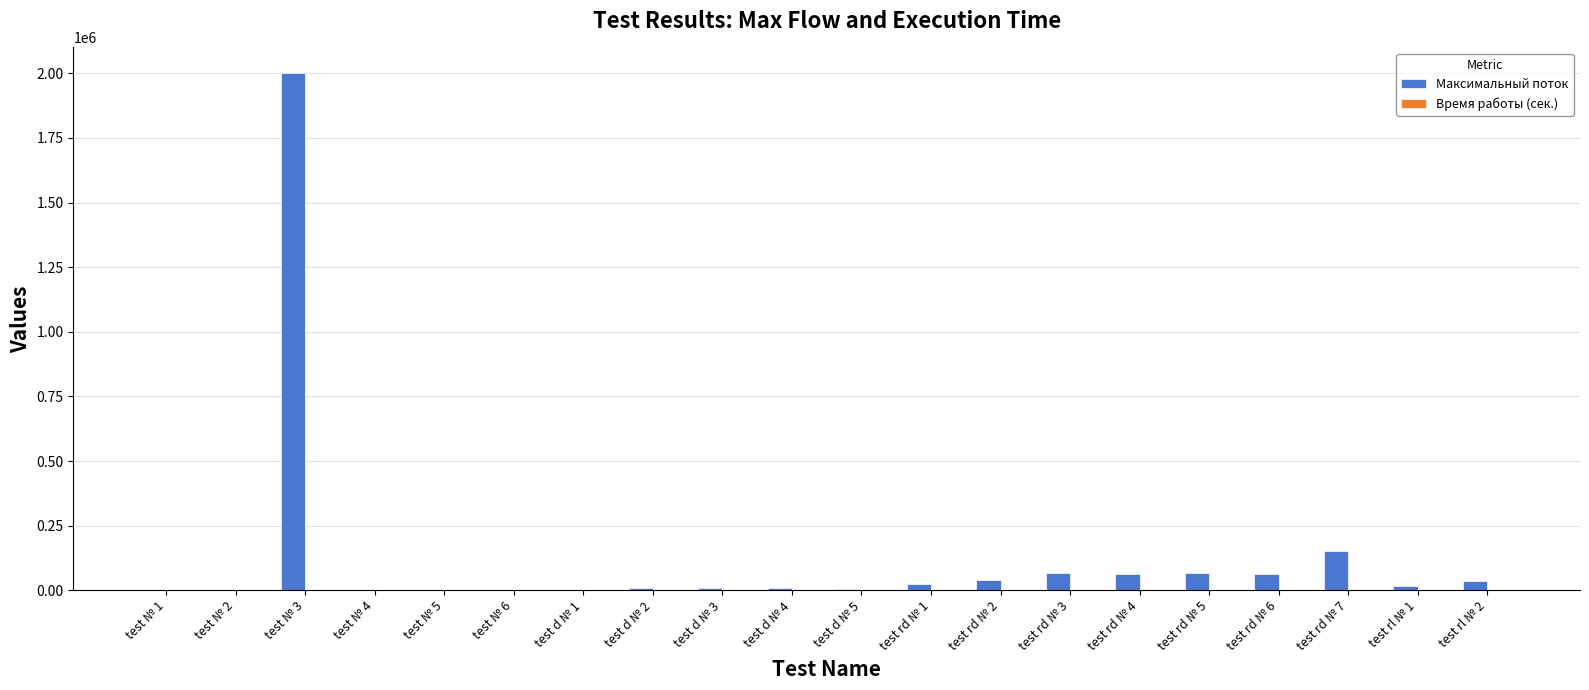

Which series has the largest total across all categories?

Максимальный поток